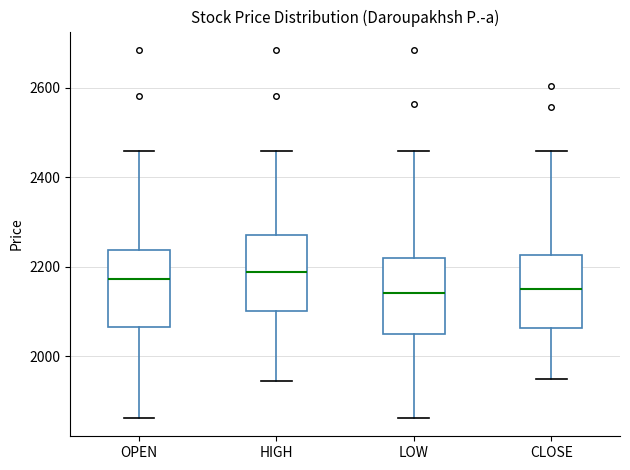

Where does the upper whisker of the box for OPEN end on the y-axis? The values are not printed on the chart, so give them approximately, as read against the axis.

2460